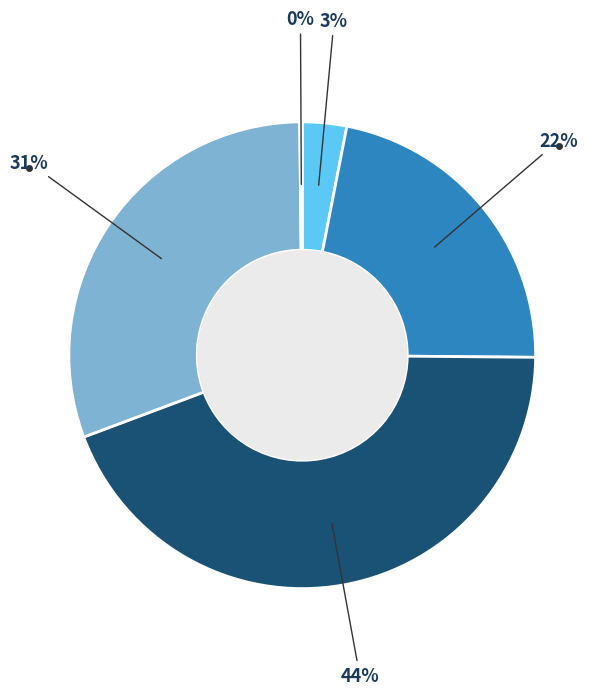

To the nearest percent, what is the difference between the largest and smallest slice percentages?

44%